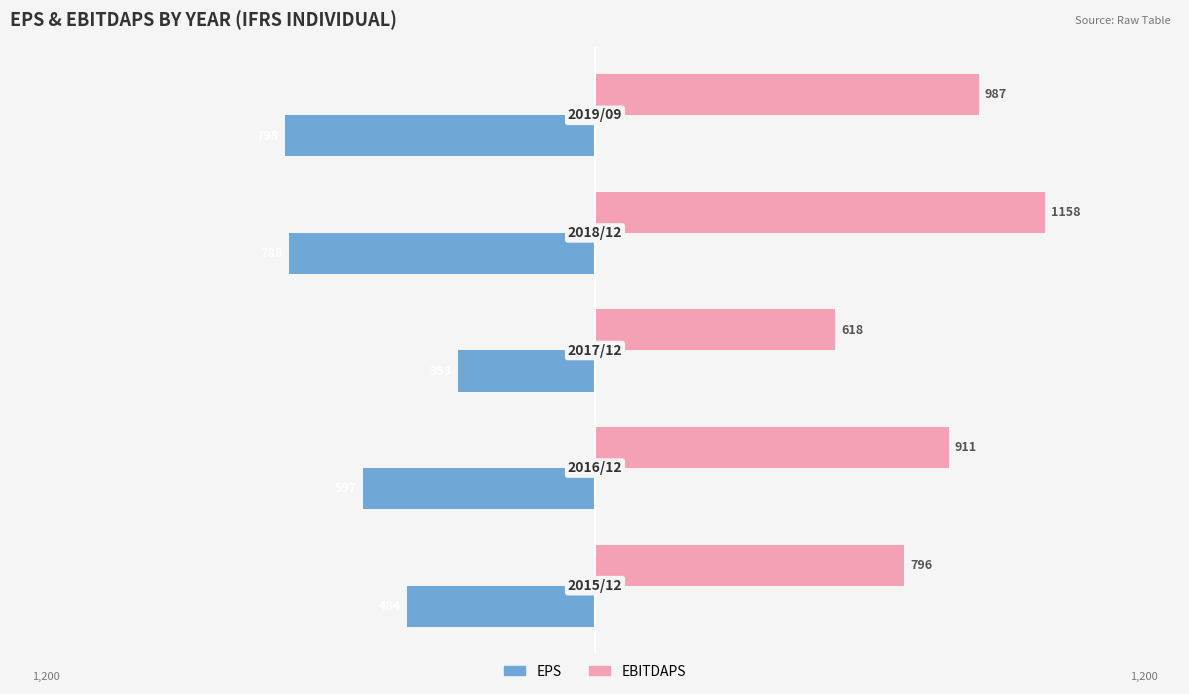

How many EBITDAPS values are between 796 and 987?

3